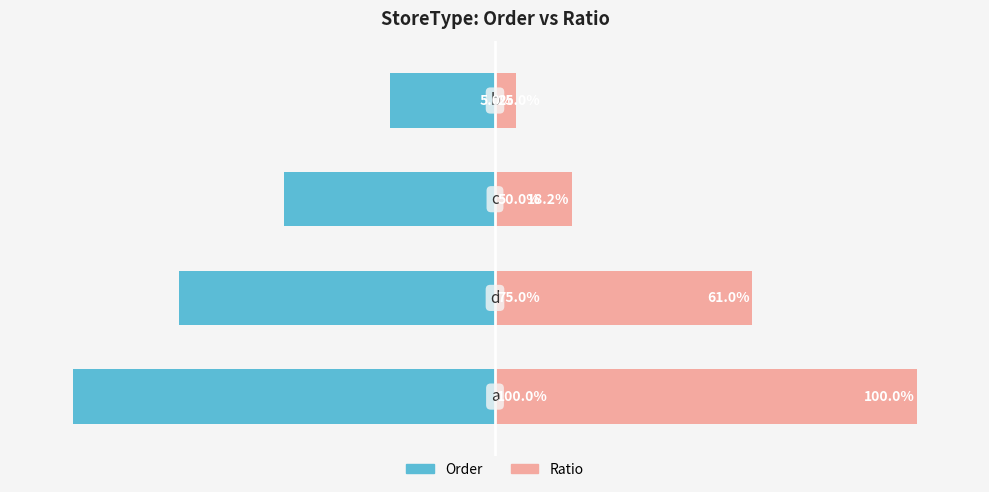

What is the difference between the Ratio values at 2 and 0?

81.8